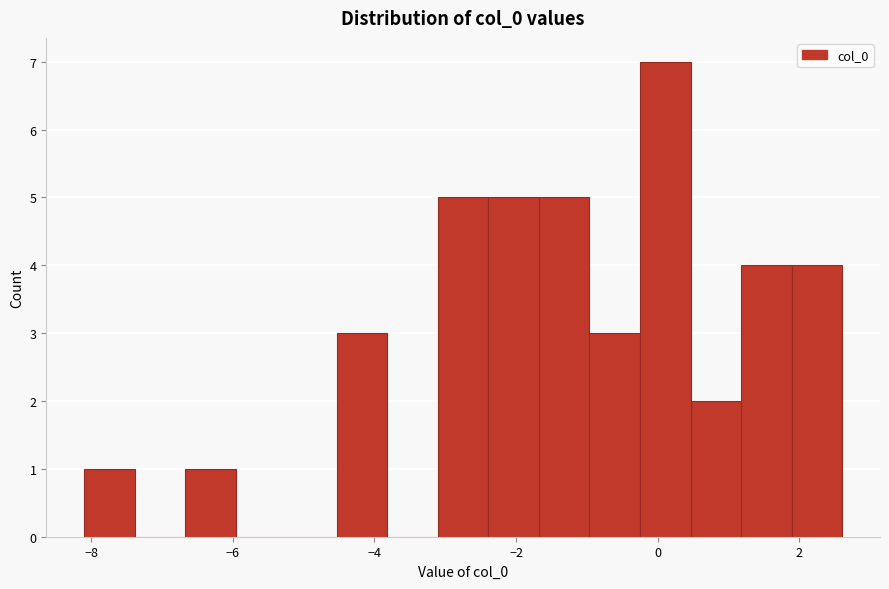

Around what value on the x-axis is the tallest bar? Give the approximate position of its centre, as read against the axis.

0.2